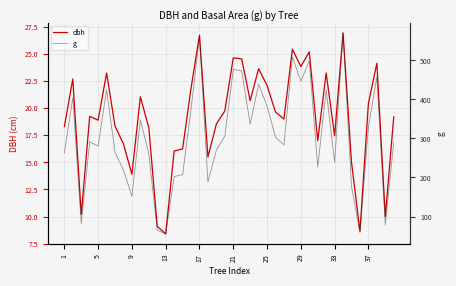

At how many categories does at least one series exceed 357?

14